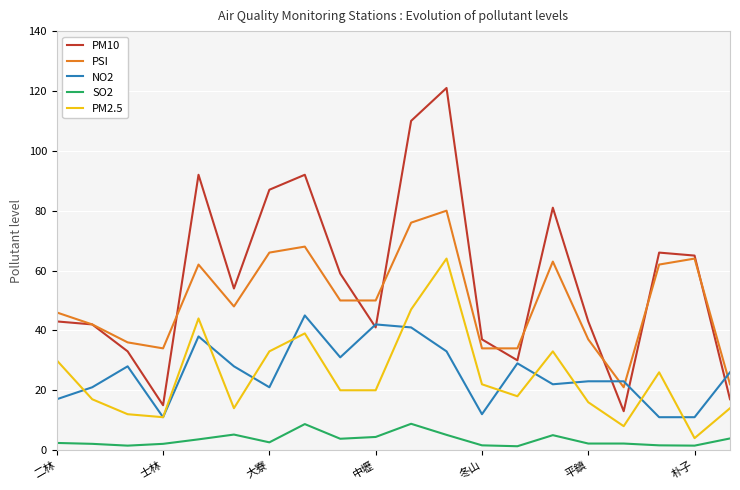

What are all the series names shown in the legend?

PM10, PSI, NO2, SO2, PM2.5